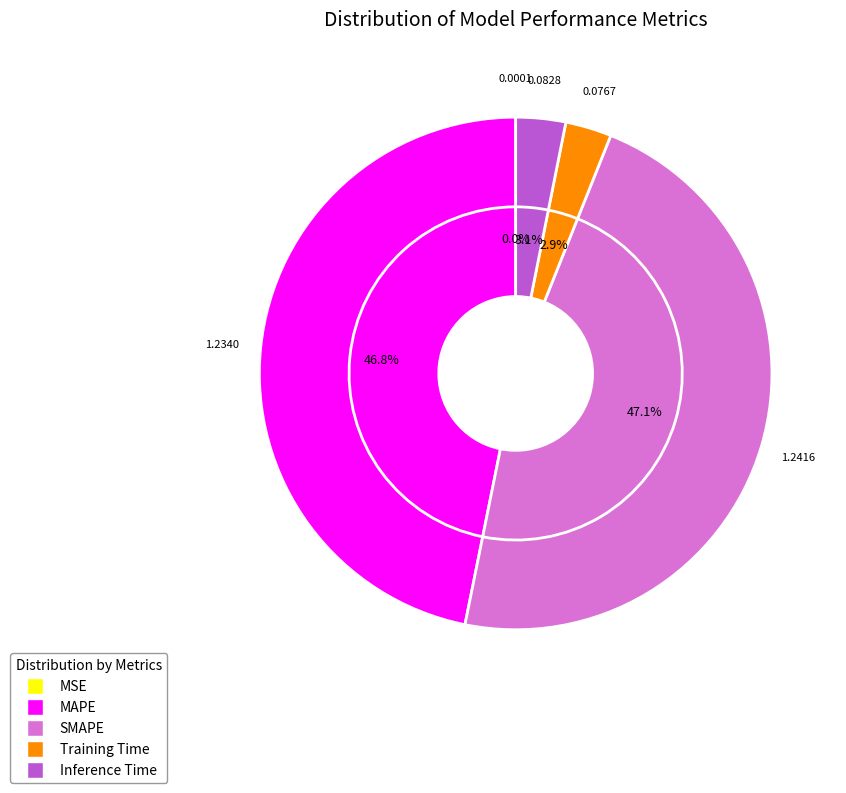

To the nearest percent, what is the difference between the Training Time and MSE slice percentages?

3%